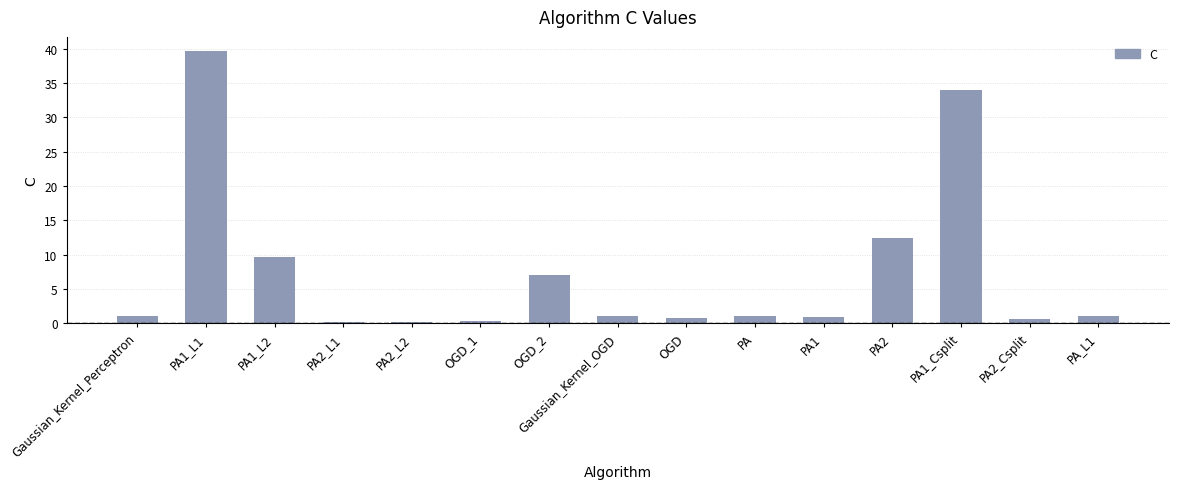

Which has a higher value, PA1 or PA1_Csplit?

PA1_Csplit